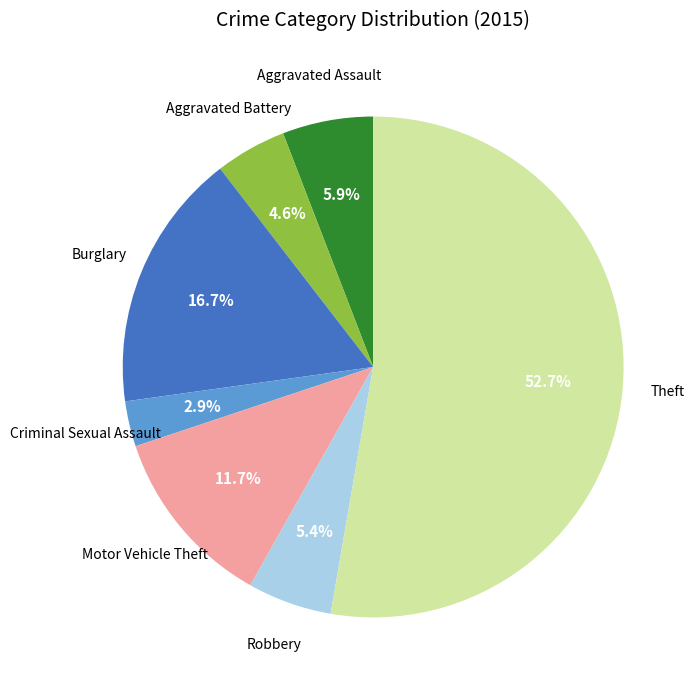

Is there any slice that represents more than half of the pie?

Yes